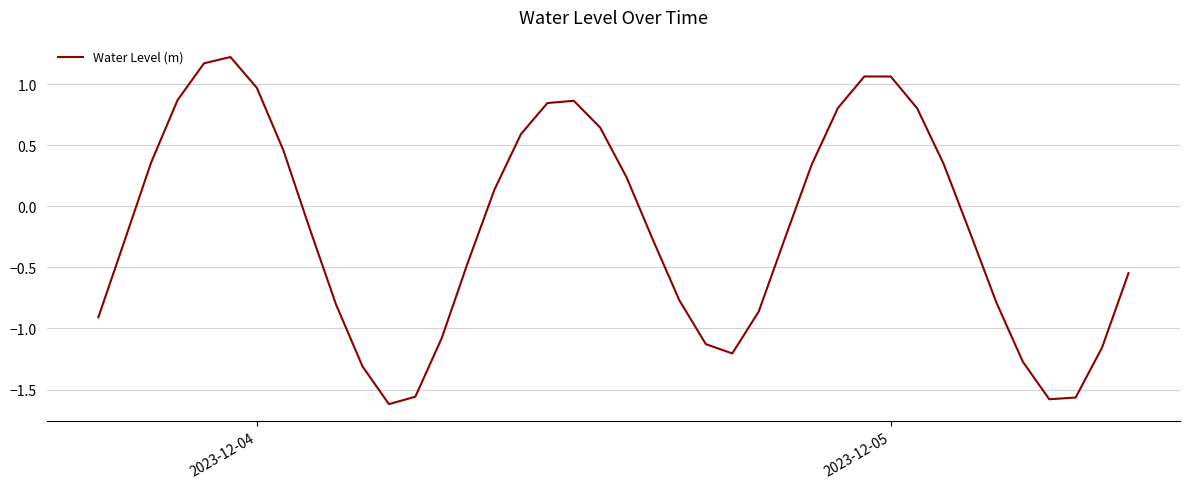

What is the greatest value displayed?

1.2